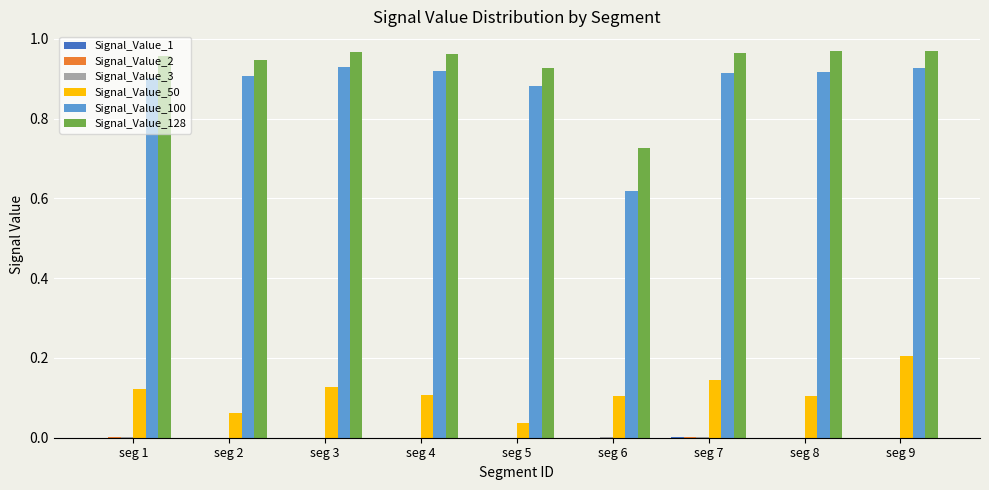

True or false: Signal_Value_50 has a value of 0.2 at seg 9.

True